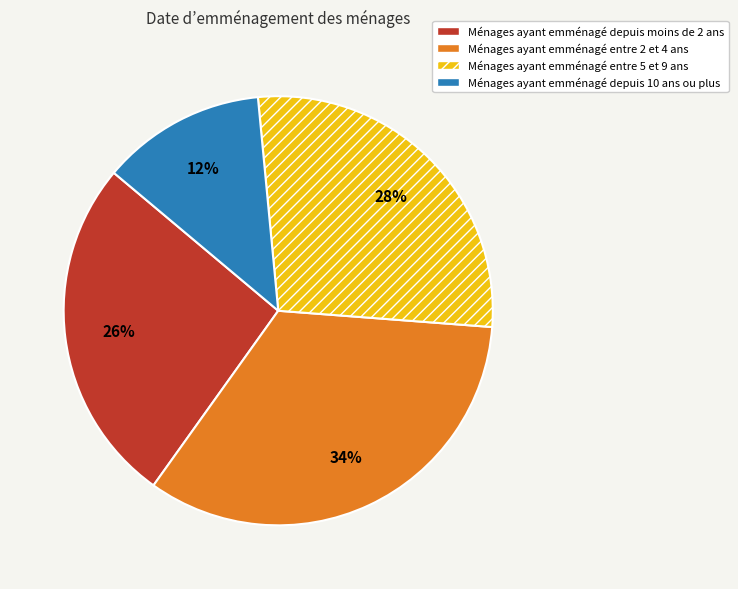

To the nearest percent, what is the average slice percentage?

25%